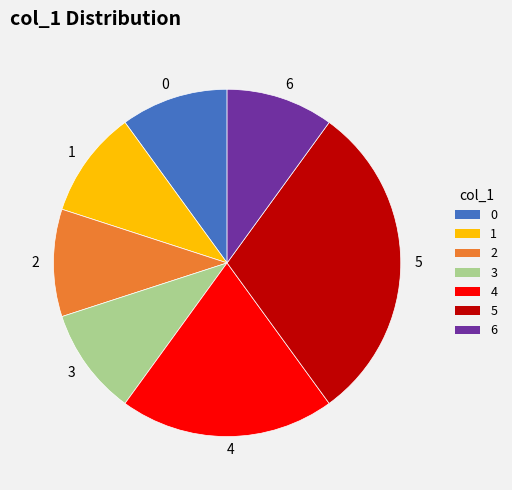

True or false: 2 accounts for 10% of the total.

True